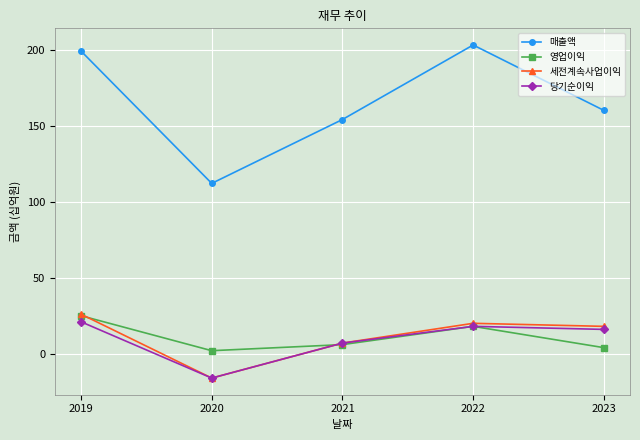

Is this an area chart (filled region under the line)?

No